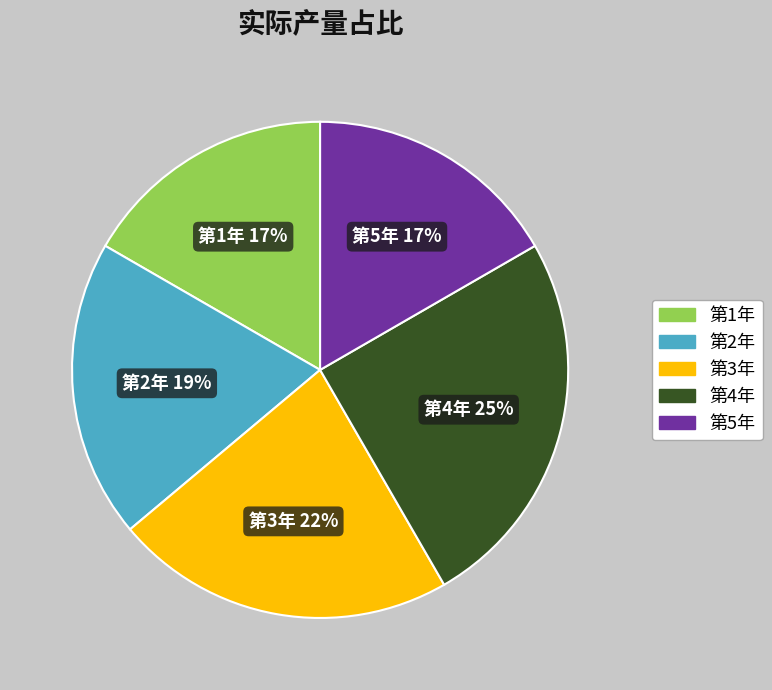

Is it true that 第5年 is 27% of the pie?

False